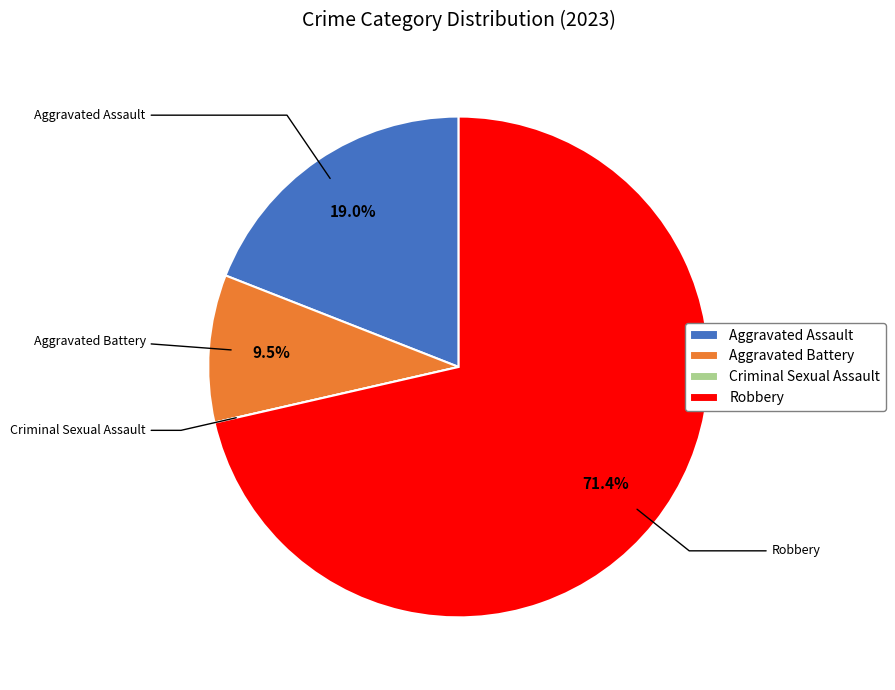

Combined, do Robbery and Aggravated Battery account for over 50%?

Yes